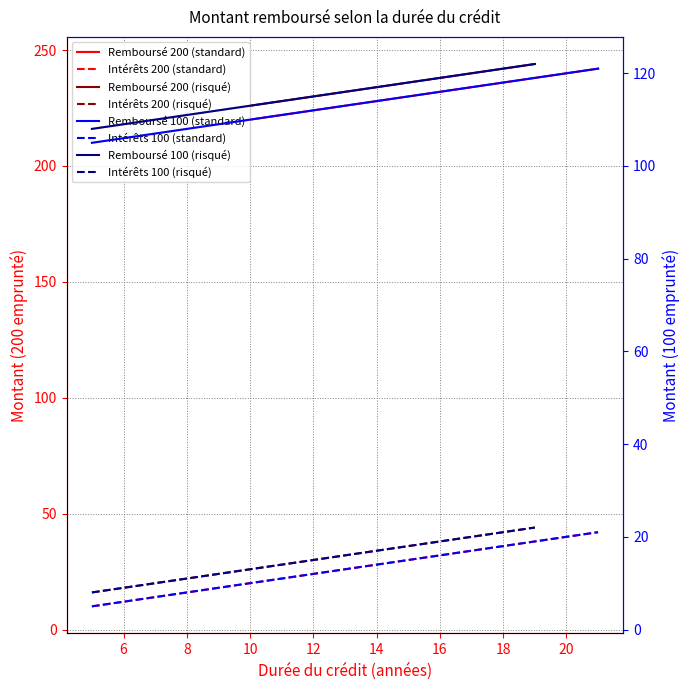

How many values in the Intérêts (200, standard) series are below 26?

8